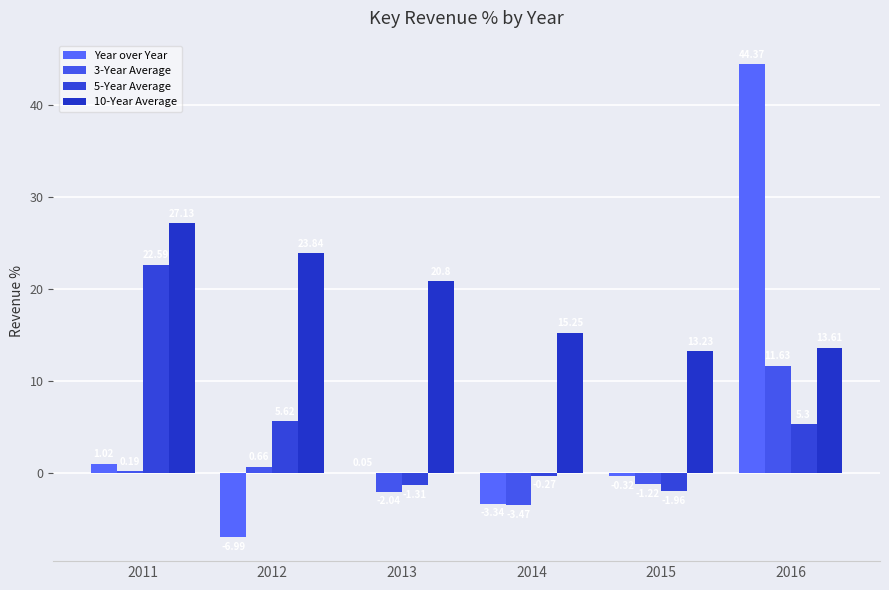

What is the sum of all 3-Year Average values?

5.8